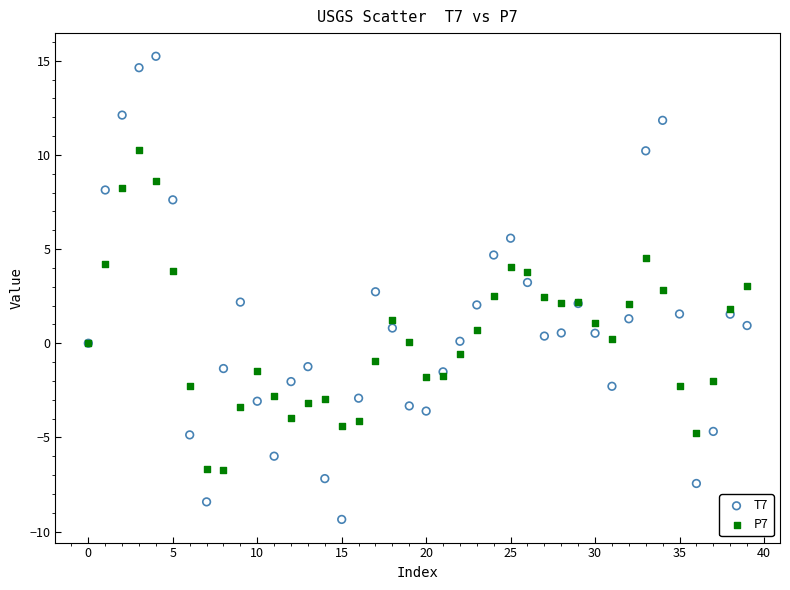

Which series reaches the maximum Y coordinate?

T7